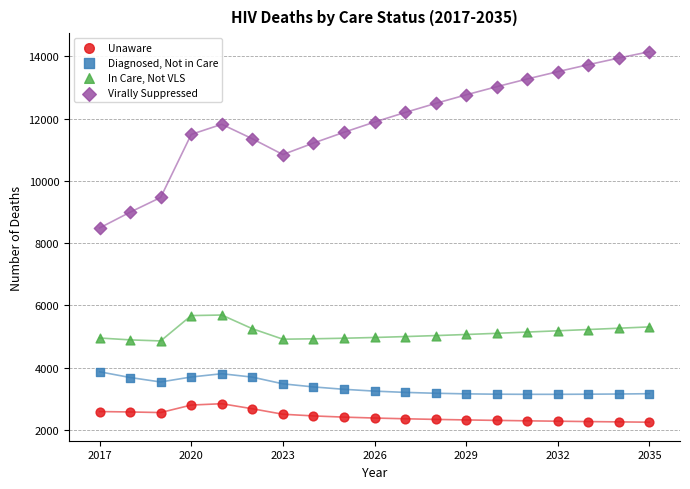

Across all series, what Y value is closest to 8197?

8486